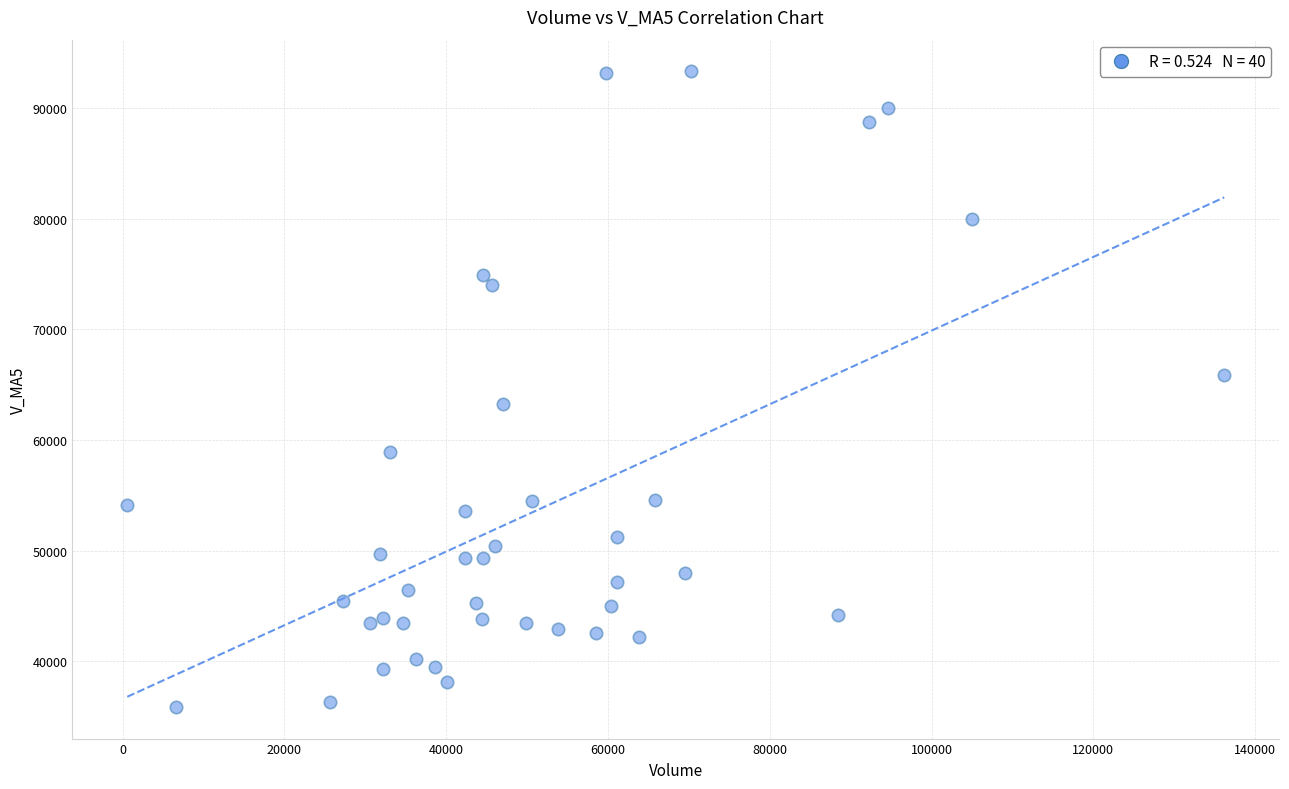

What is the range of Y values (max minus min)?

57383.7